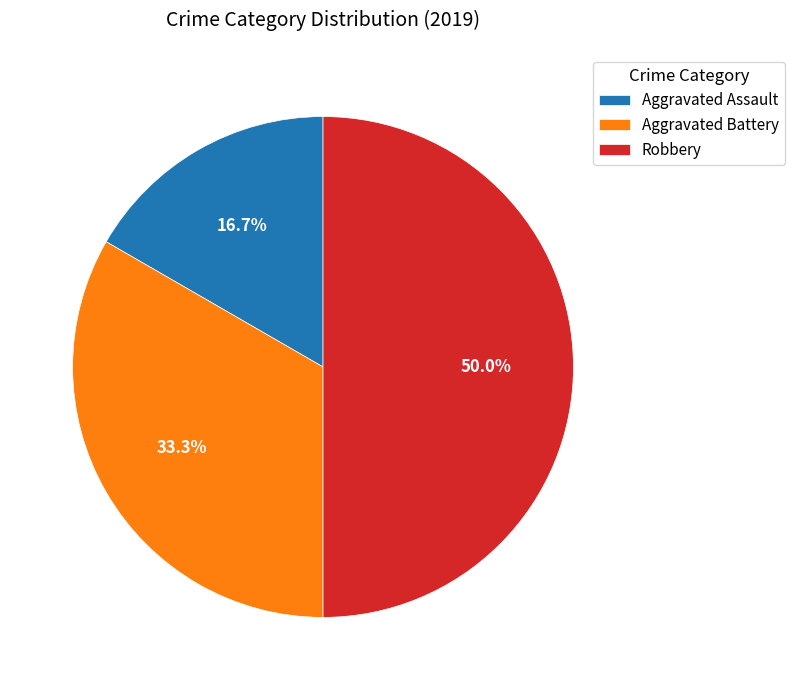

What portion of the pie excludes Aggravated Assault?

83.3%